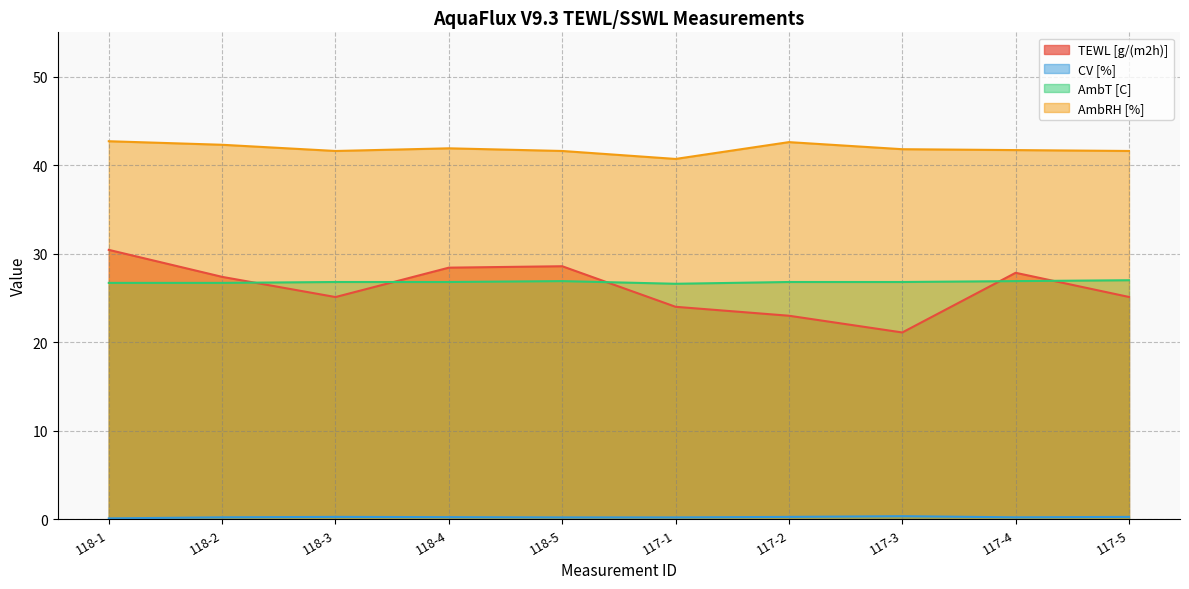

What position from the left is 118-5?

5